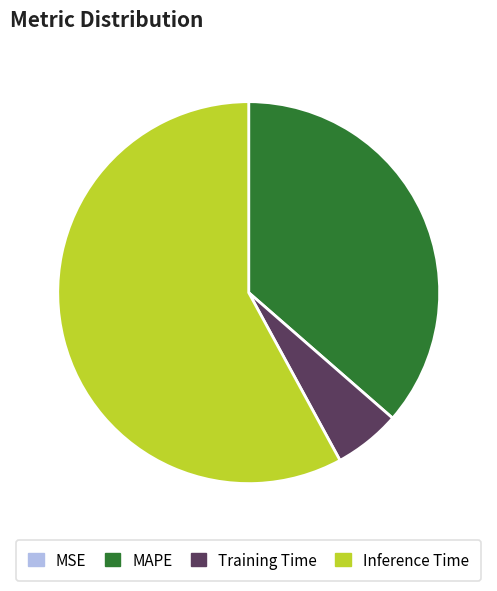

The Inference Time slice represents 58% of the pie. True or false?

True